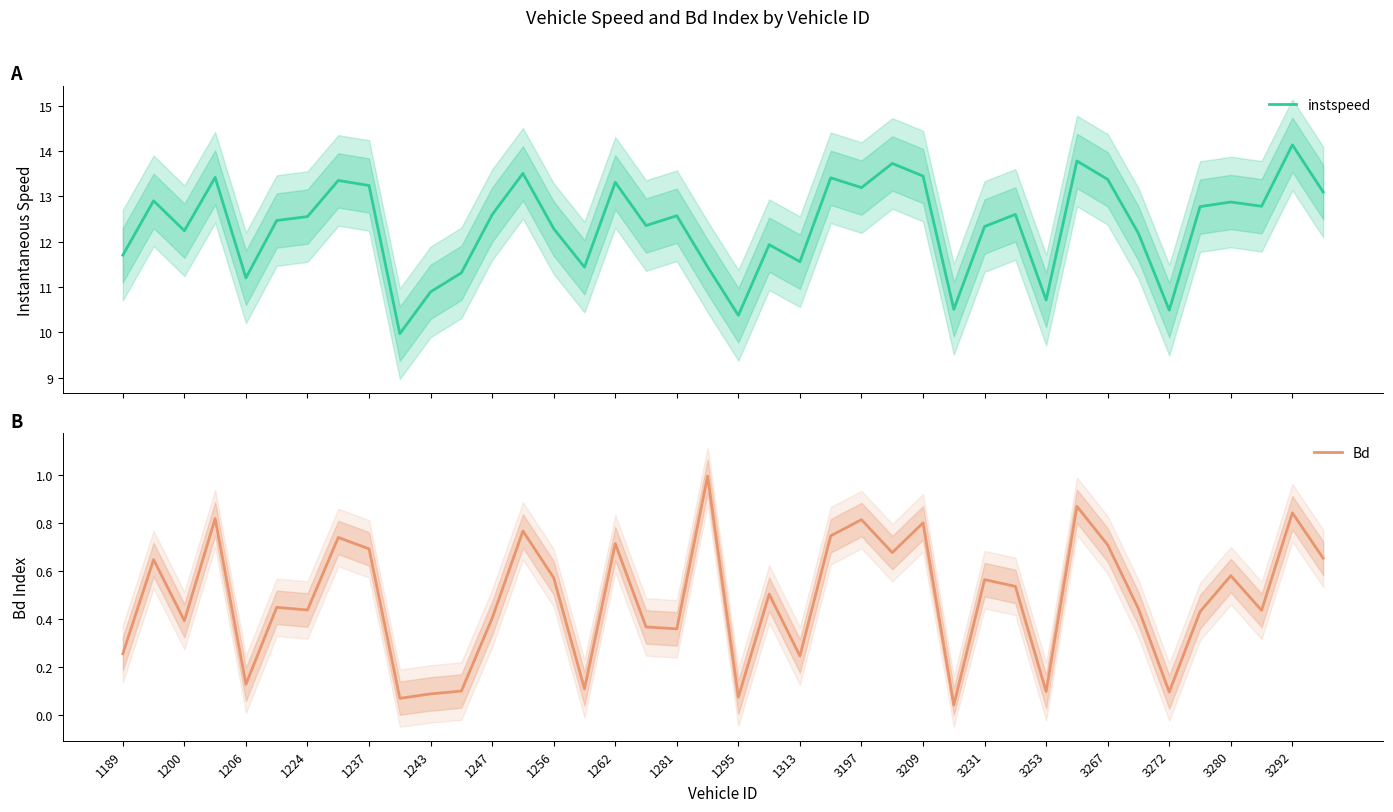

True or false: Bd and instspeed cross at least once.

False